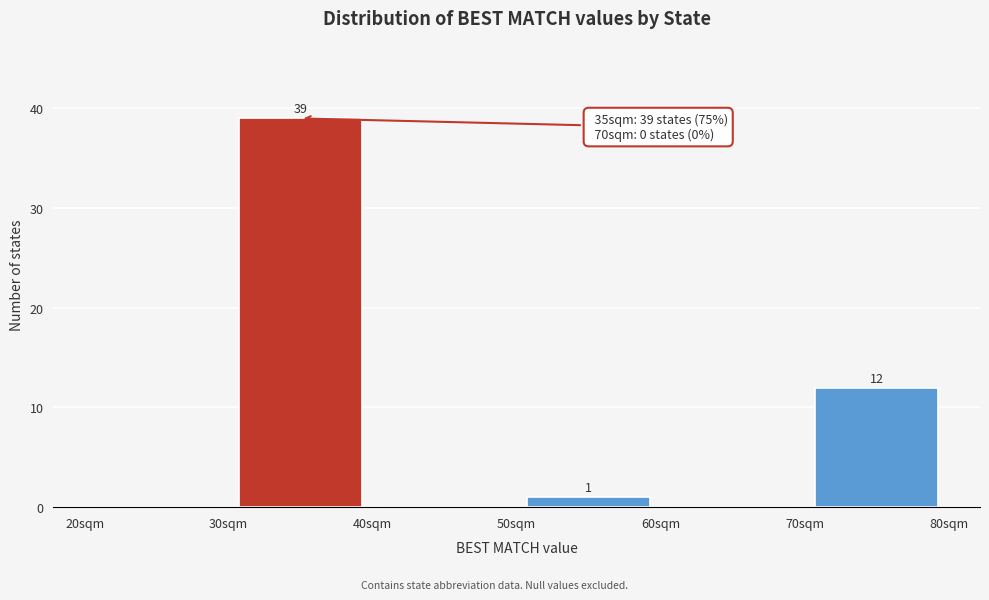

Which range on the x-axis has the tallest bar?

30 to 40